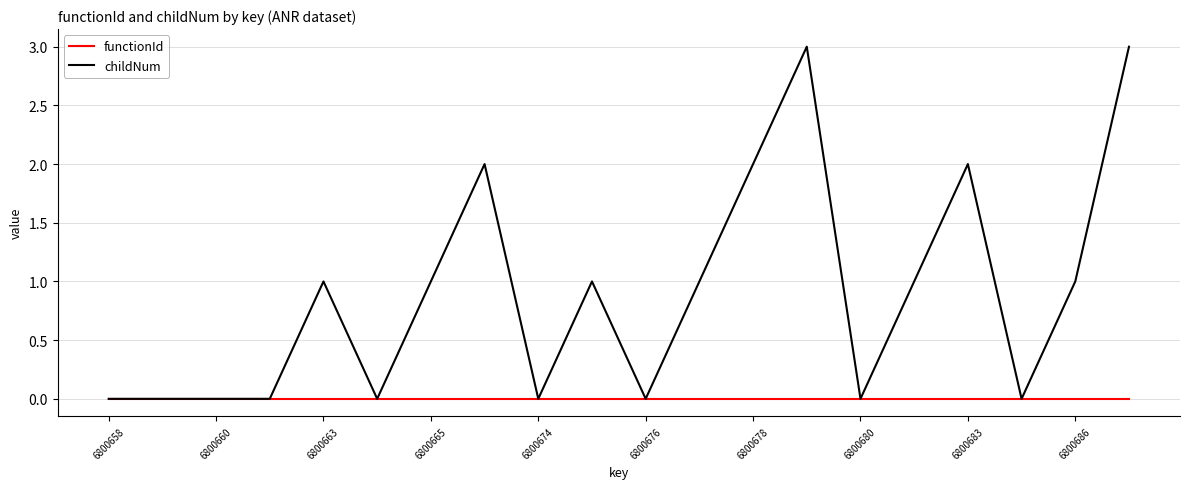

List the series in order of their peak value, highest first.

childNum, functionId